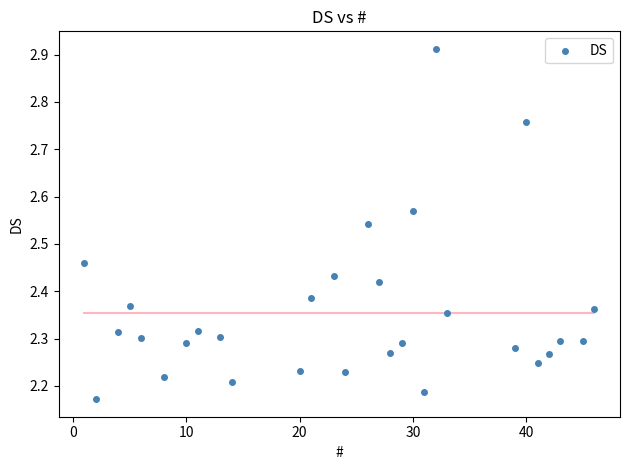

What is the range of X values (max minus min)?

45.0